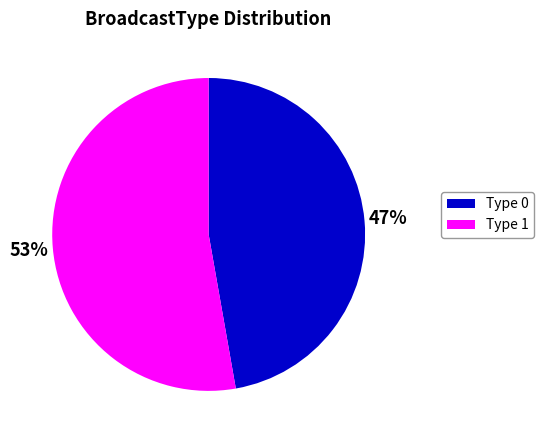

To the nearest percent, what is the average slice percentage?

50%